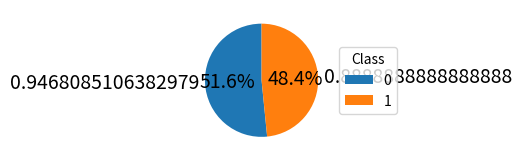

To the nearest percent, what is the difference between the largest and smallest slice percentages?

3%